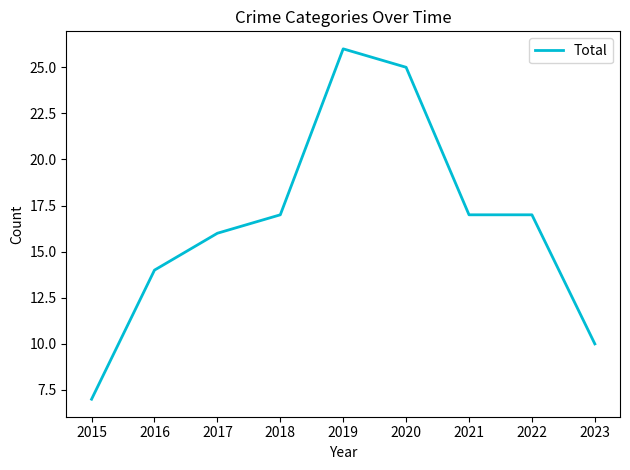

What is the maximum value shown in the chart?

26